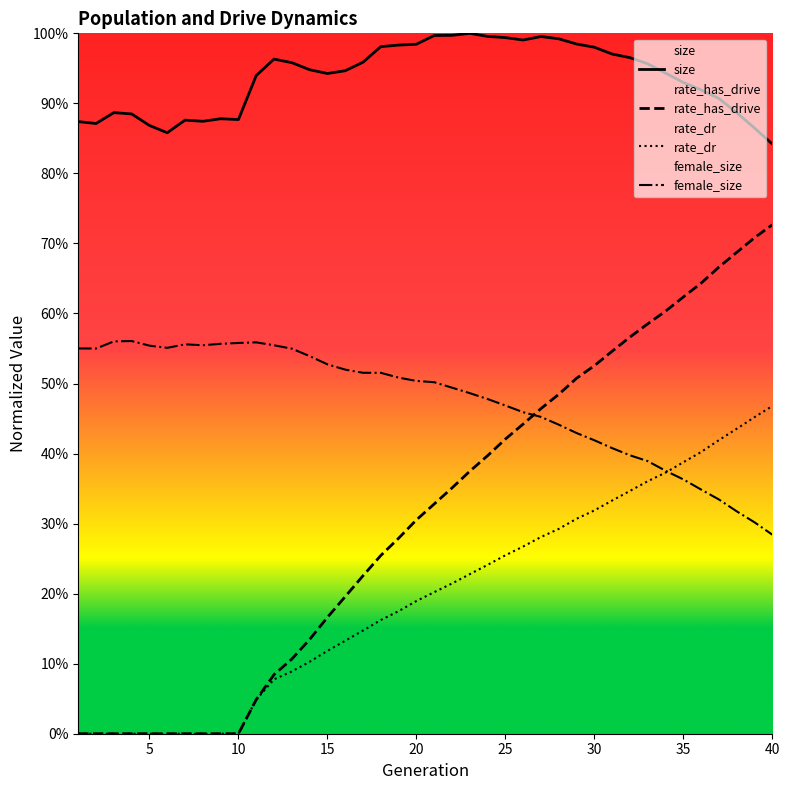

What is the difference between the rate_dr values at 30 and 14?

0.2